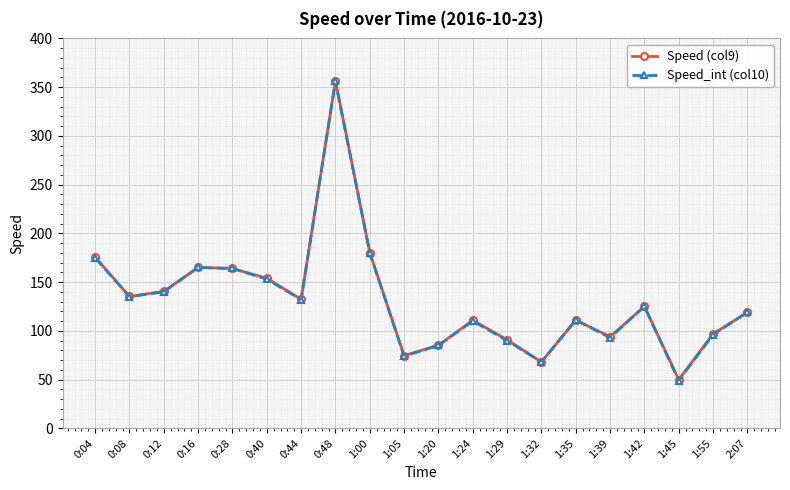

Count the number of data series in this chart.

2